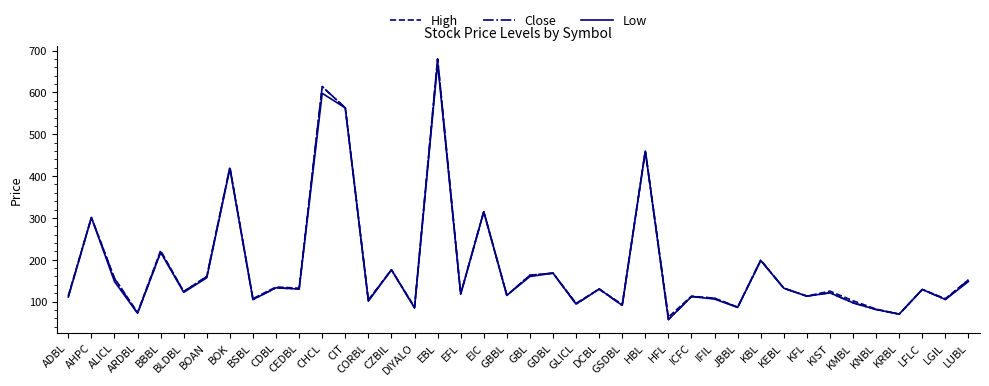

What position from the right is HBL?

15